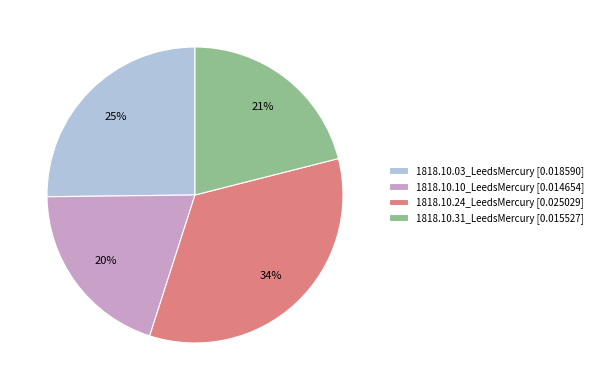

To the nearest percent, what is the average slice percentage?

25%